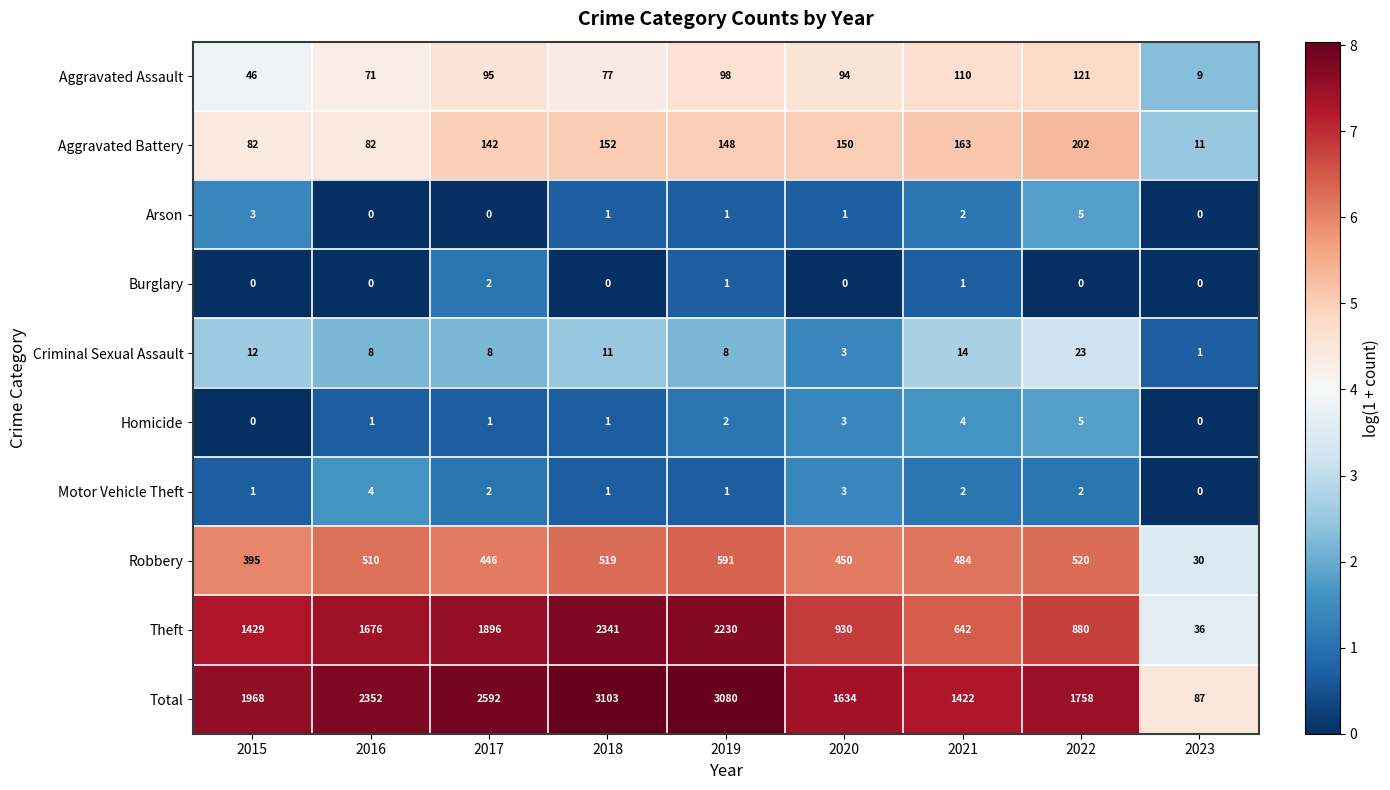

Which series has the largest range (max minus min)?

Total